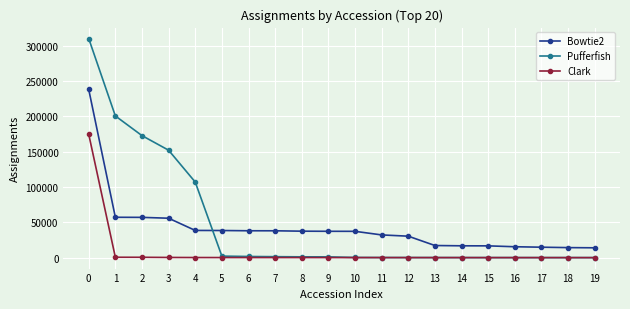

How many categories are shown in the chart?

20